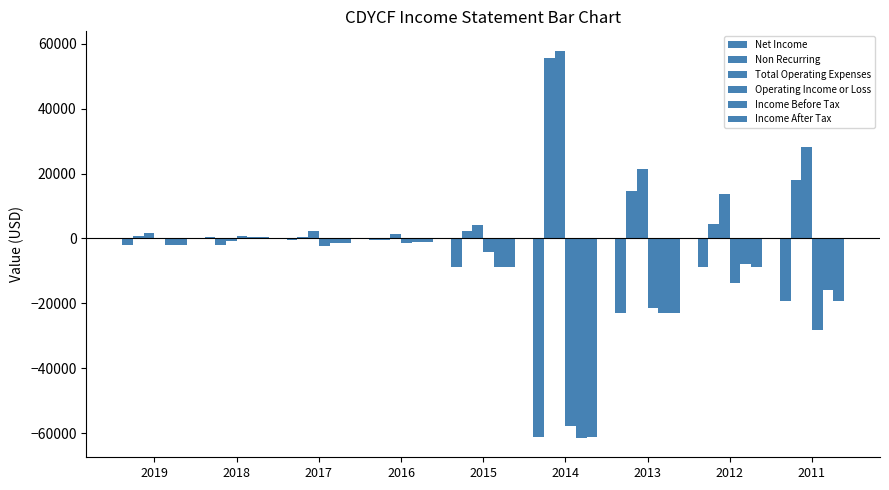

What is the value of the Non Recurring bar at the 8th from the left?

4400